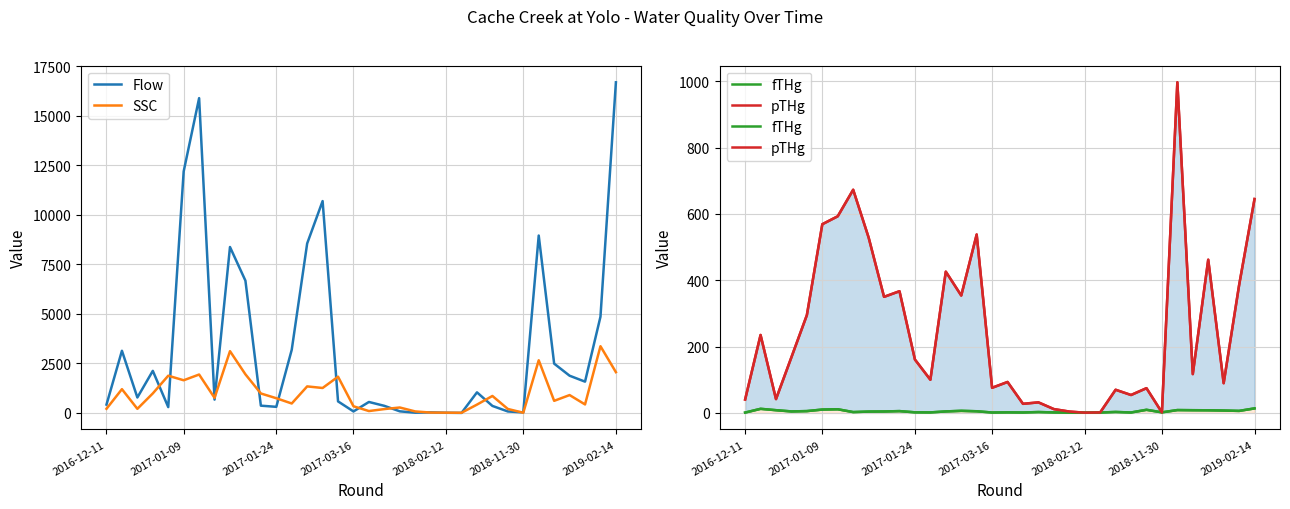

What is the maximum value for Flow?

16700.0